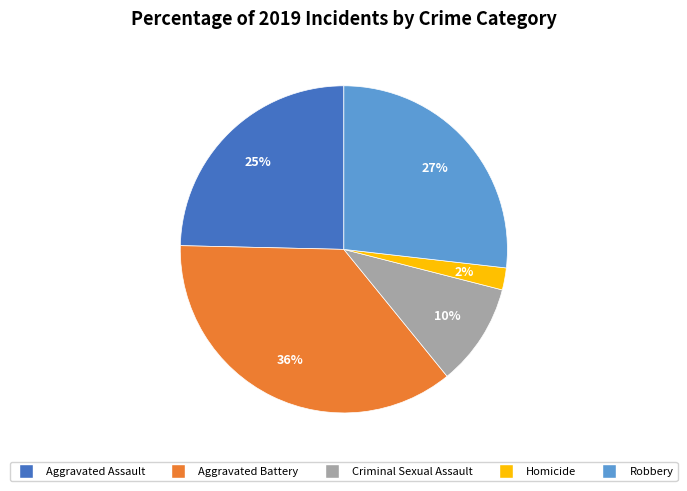

True or false: Aggravated Assault accounts for 34% of the total.

False